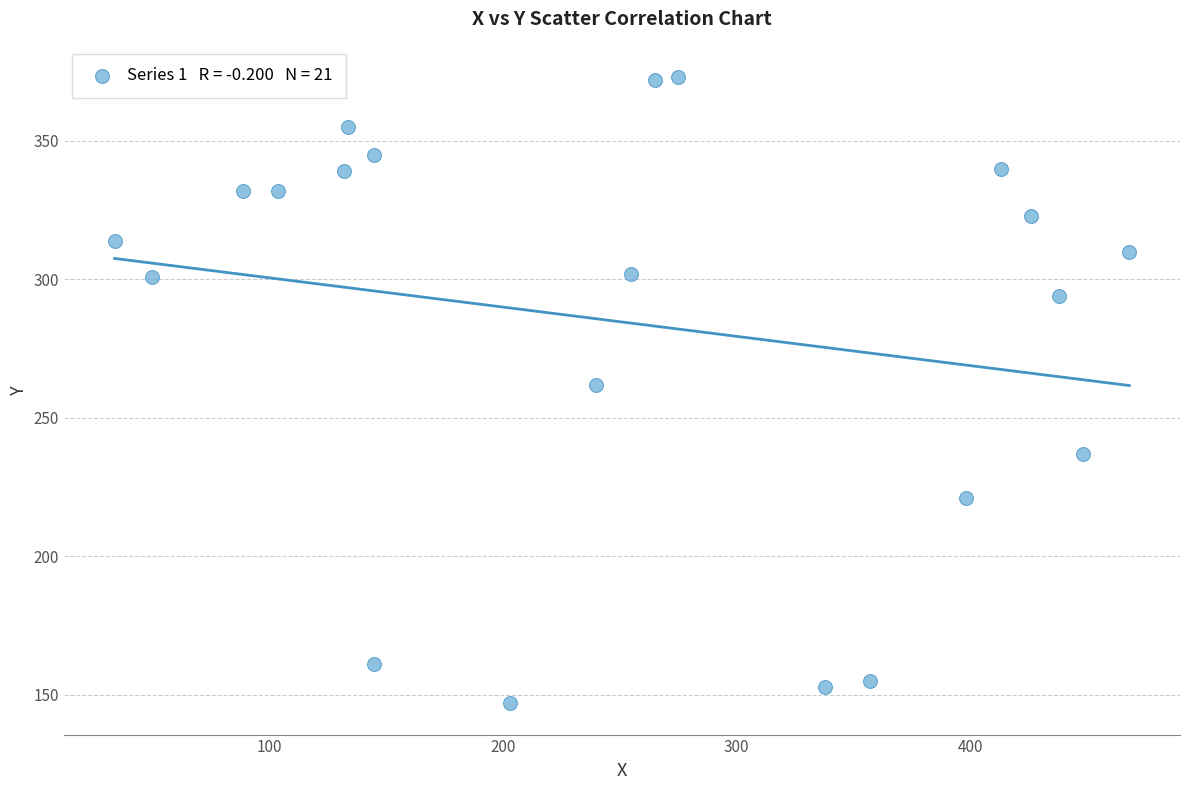

What is the range of Y values (max minus min)?

226